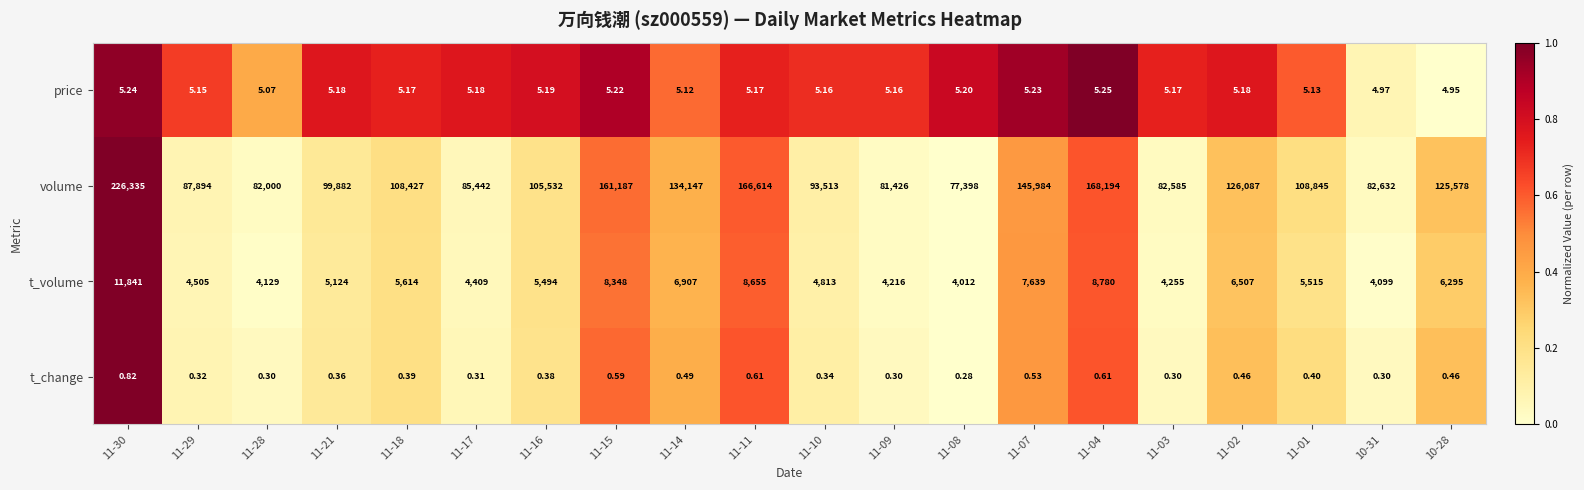

Which series changed the most between 11-29 and 11-04?

volume